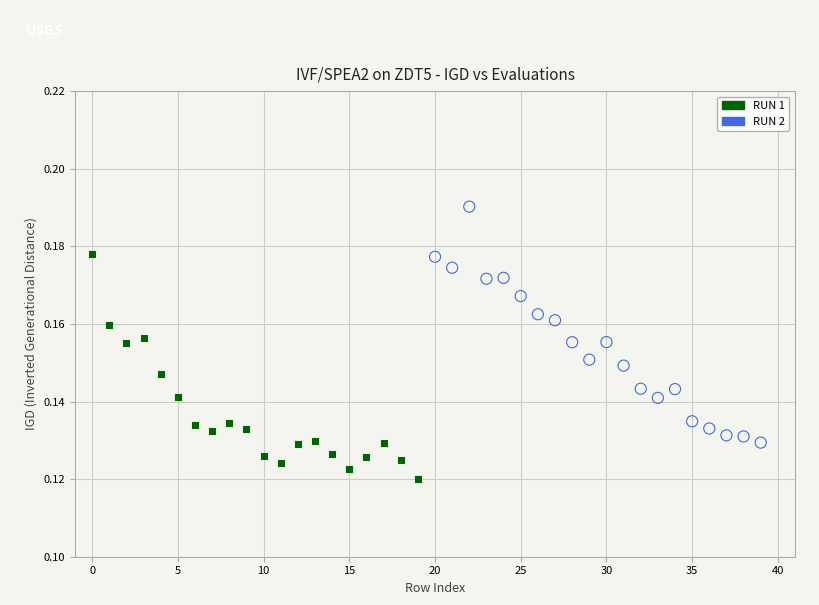

Which series contains the lowest Y value?

RUN 1